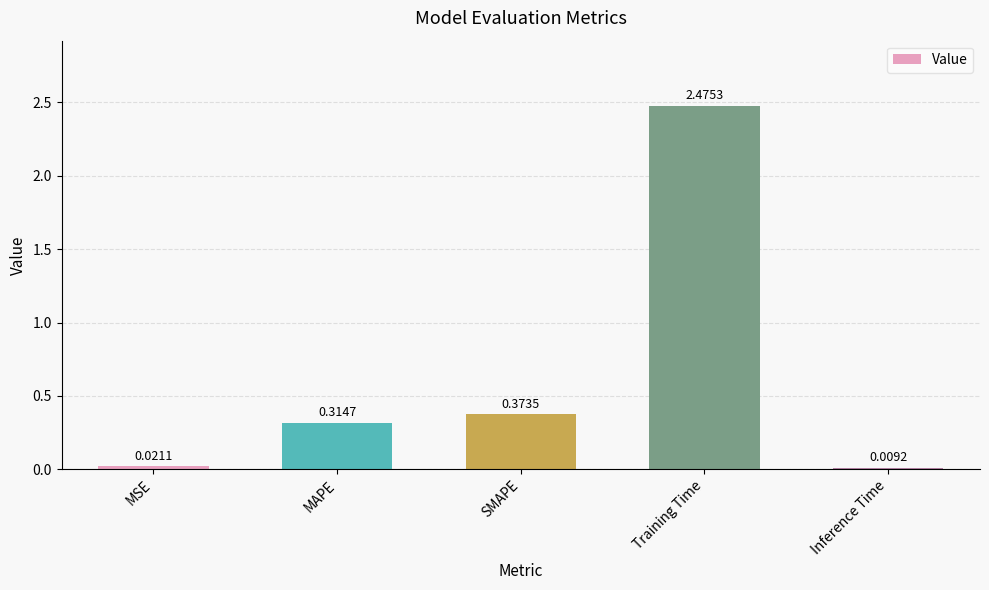

Which has a higher value, Inference Time or MSE?

MSE